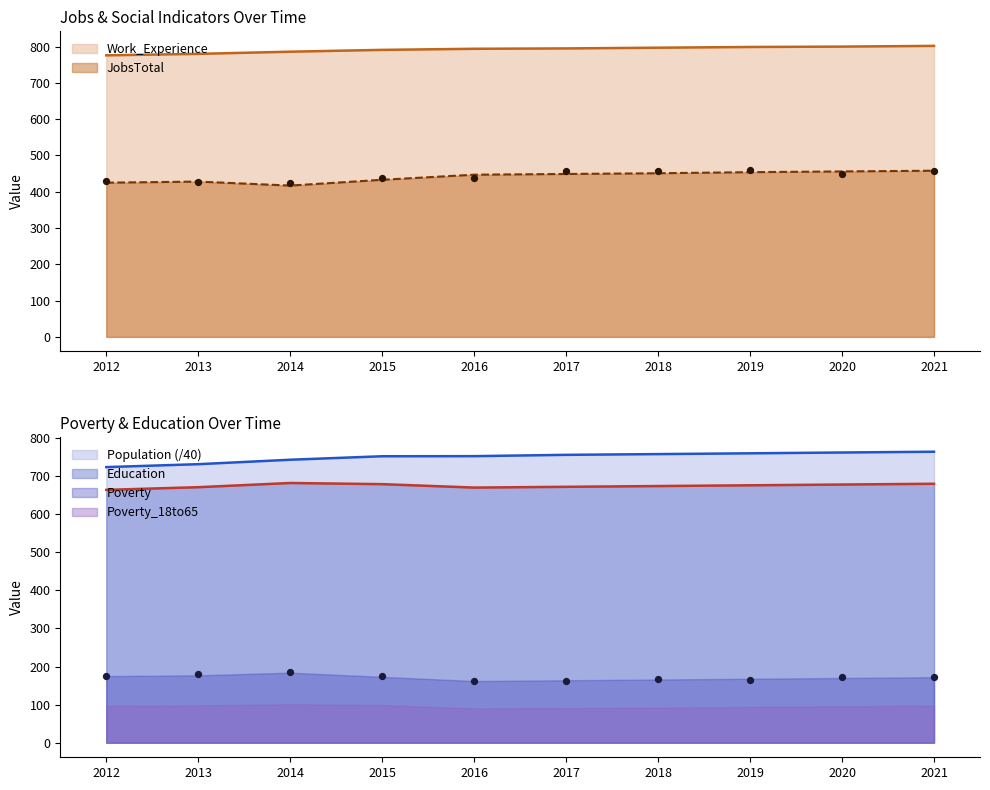

At how many categories does at least one series exceed 563?

10